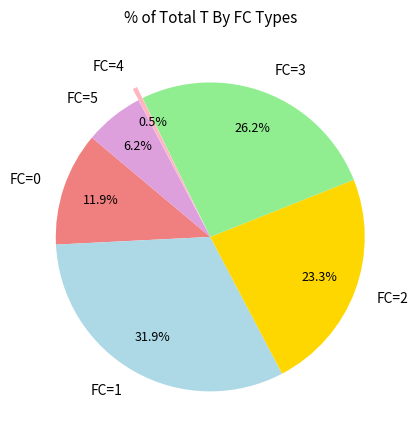

Count the number of slices in the pie.

6